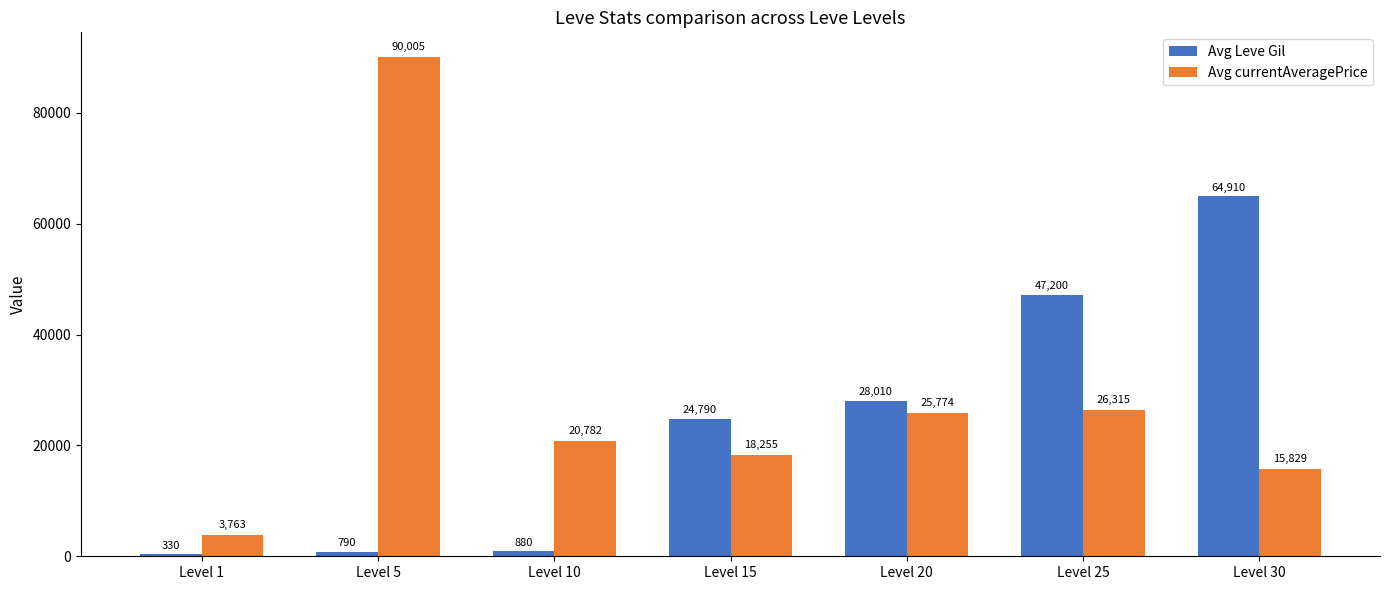

How many groups of bars are there?

7